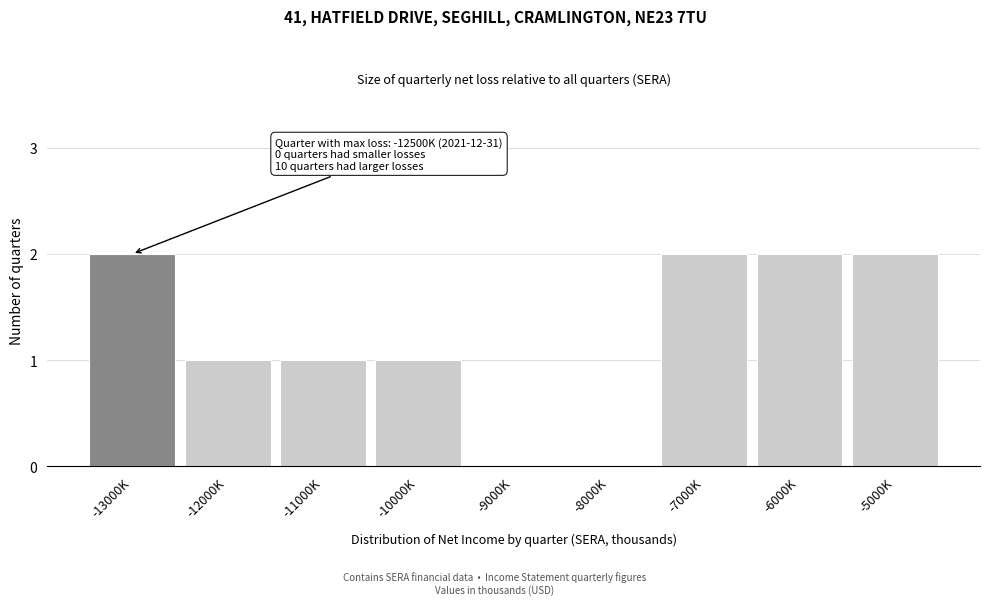

Reading right to left, what are all the values shown in this chart?

-5000K=2	-6000K=2	-7000K=2	-8000K=0	-9000K=0	-10000K=1	-11000K=1	-12000K=1	-13000K=2